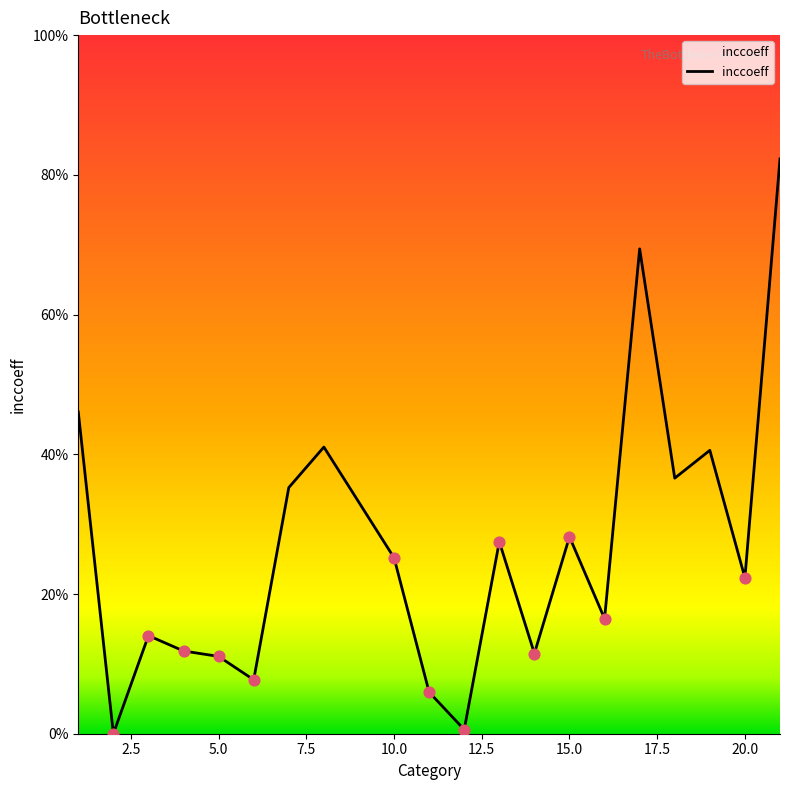

Which has a higher value, 15.0 or 10.0?

15.0